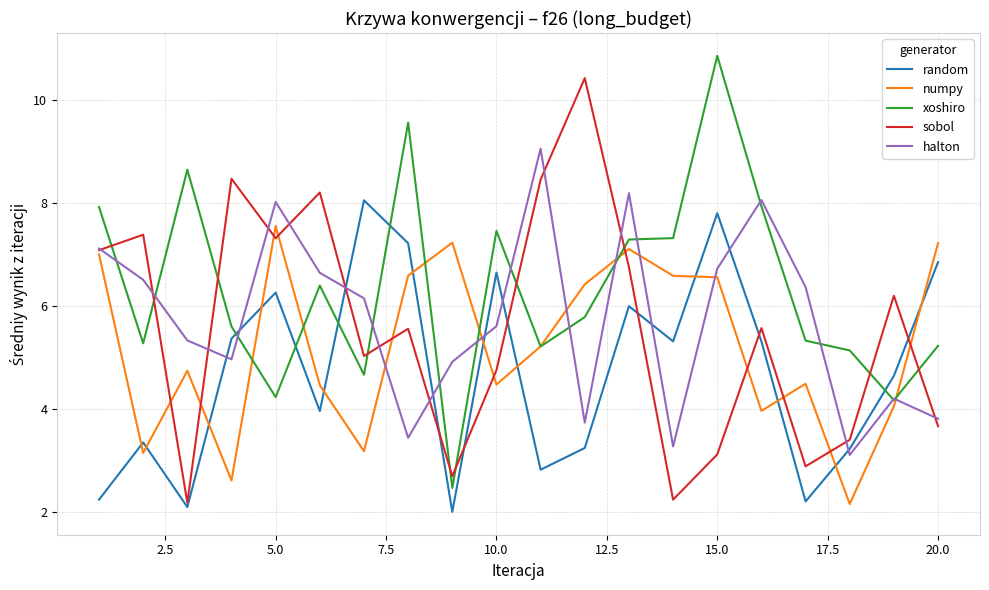

What is the greatest value displayed?

10.9